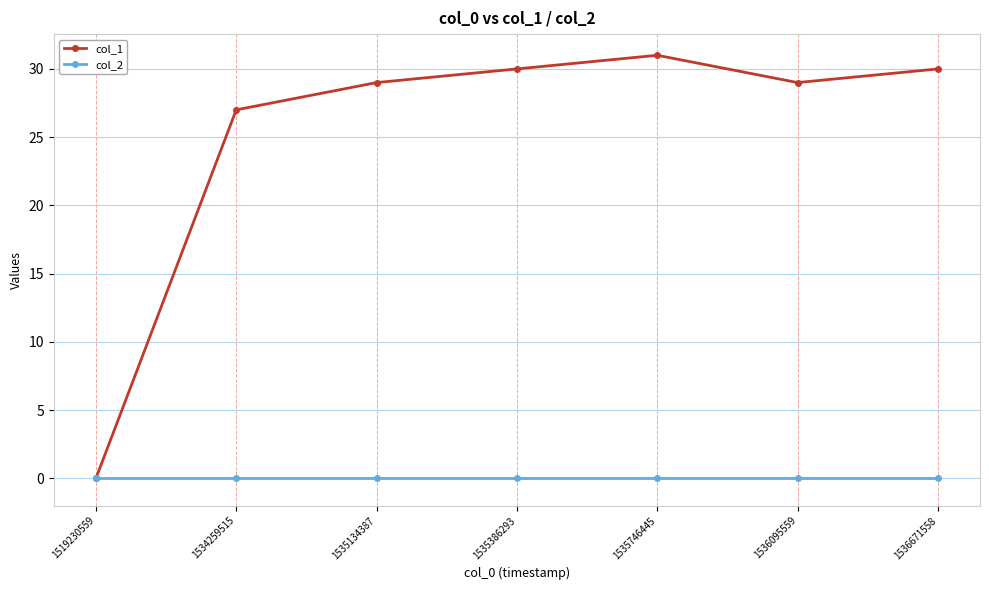

Count the number of categories in the chart.

7